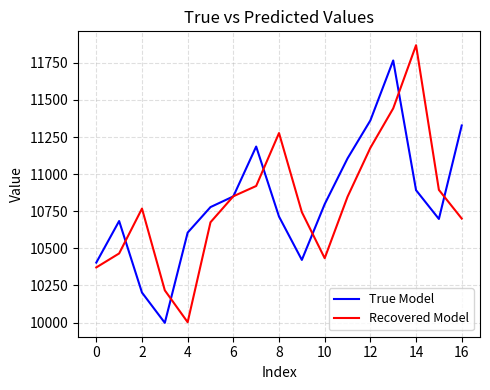

List the series in order of their peak value, highest first.

Recovered Model, True Model